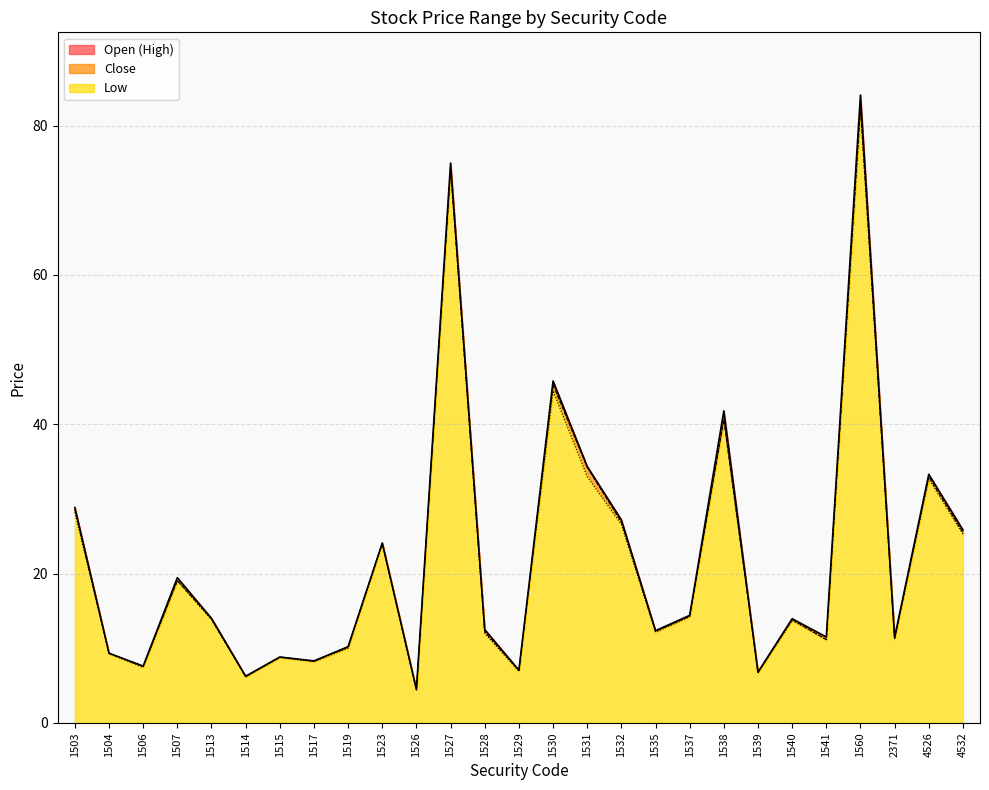

Does the chart have visible grid lines?

Yes